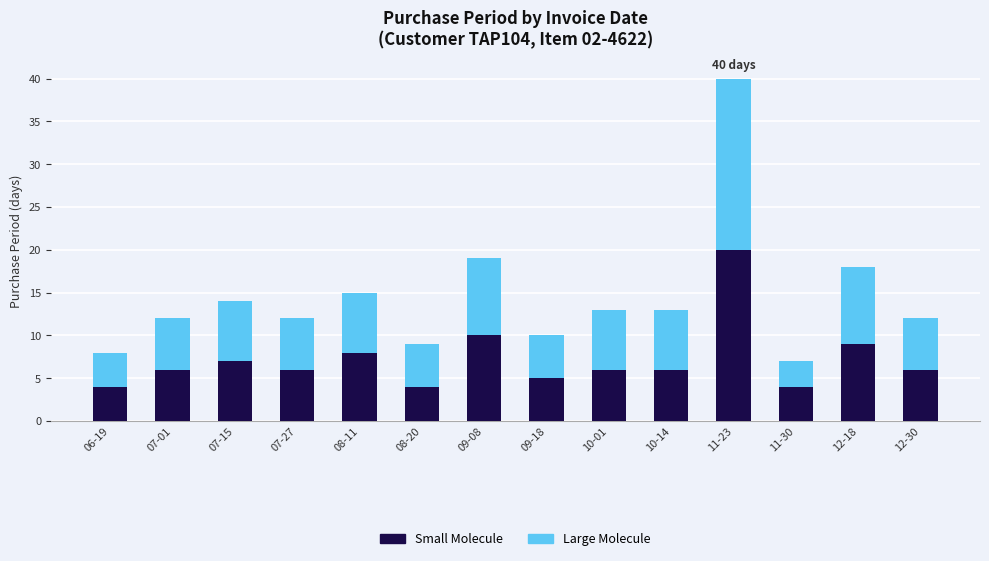

What are all the series names shown in the legend?

Small Molecule, Large Molecule